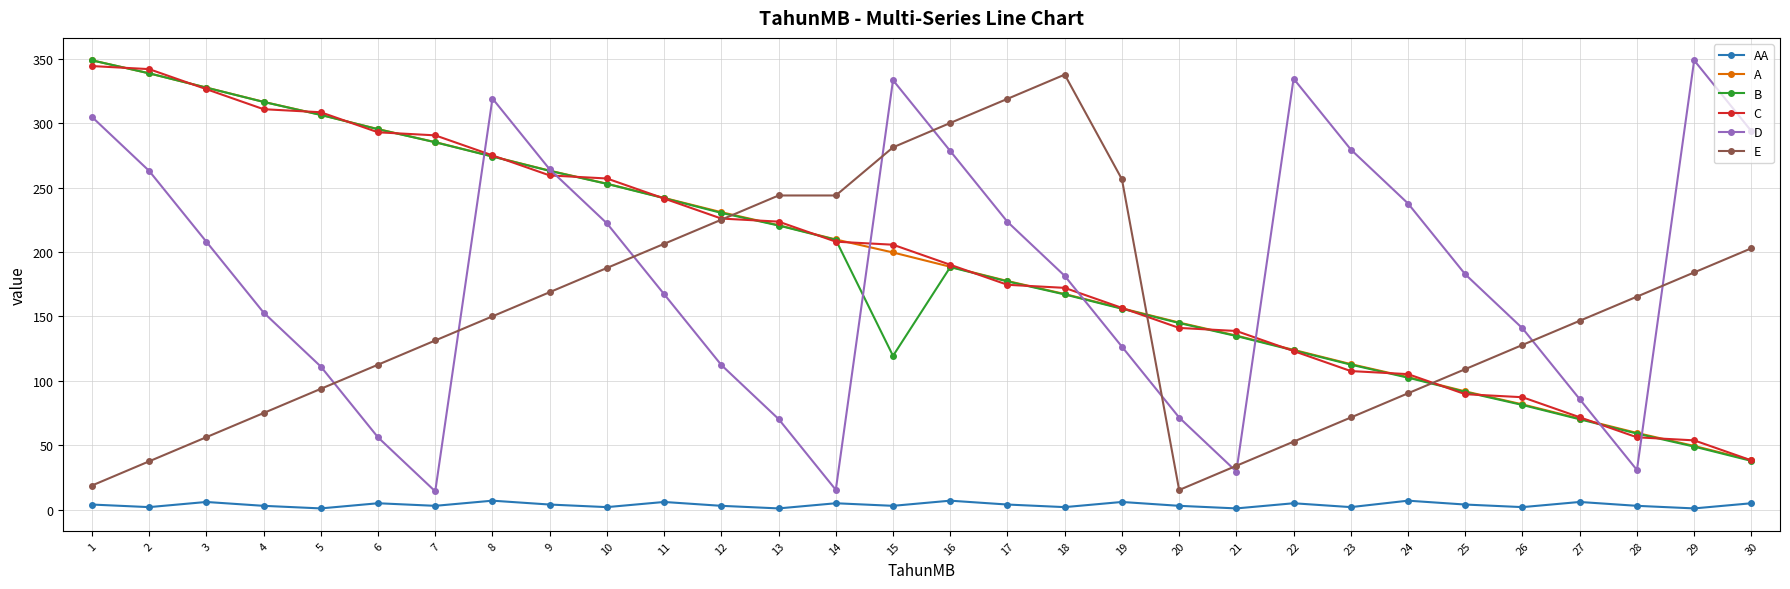

In D, how many points are higher than both neighbors (excluding endpoints)?

4